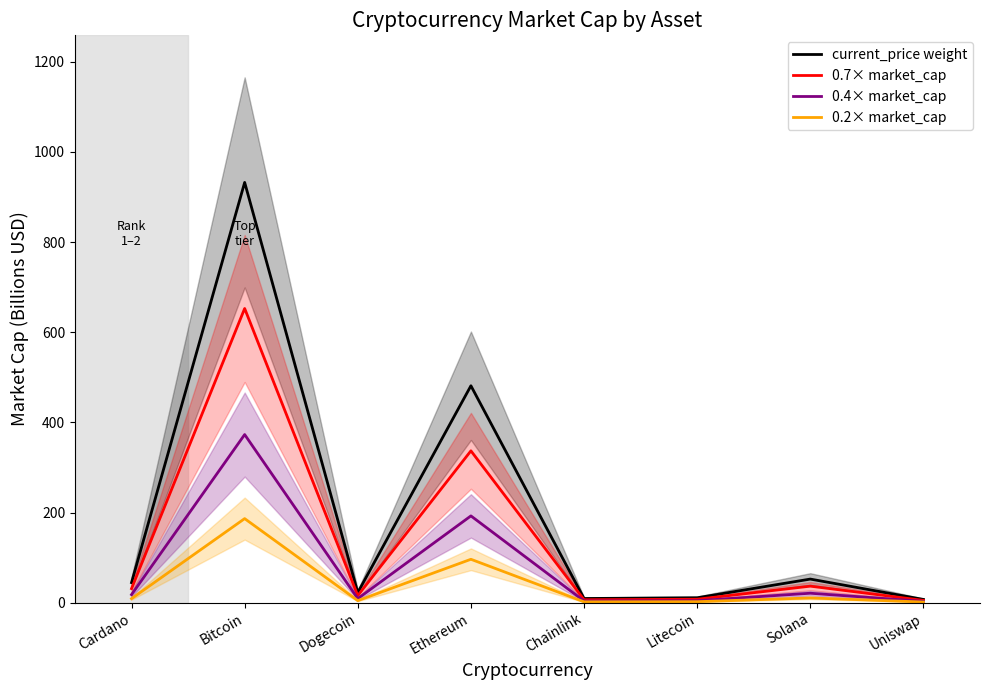

What is the average value of the current_price weight series?

195.0